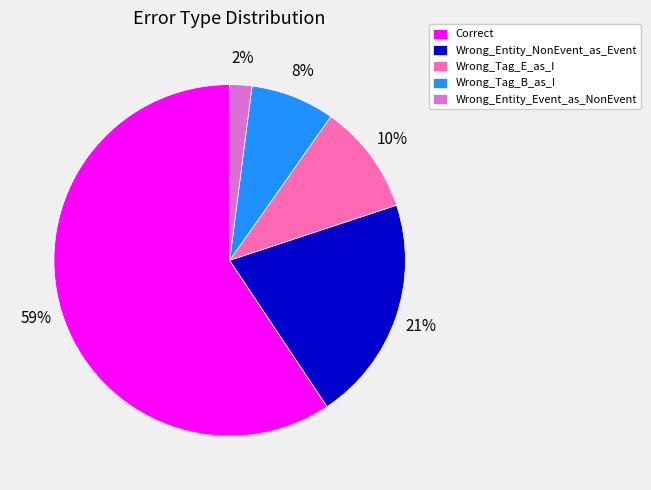

To the nearest percent, what is the combined percentage of Wrong_Tag_B_as_I and Wrong_Tag_E_as_I?

18%